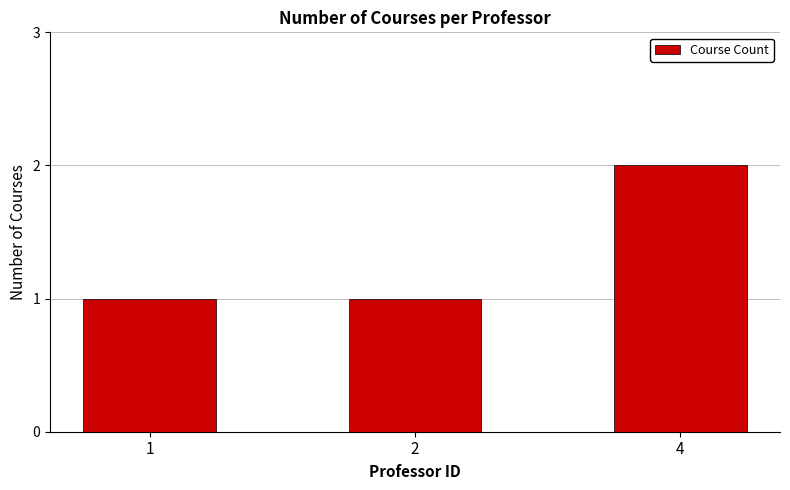

At which category does the chart reach its peak across all series?

4